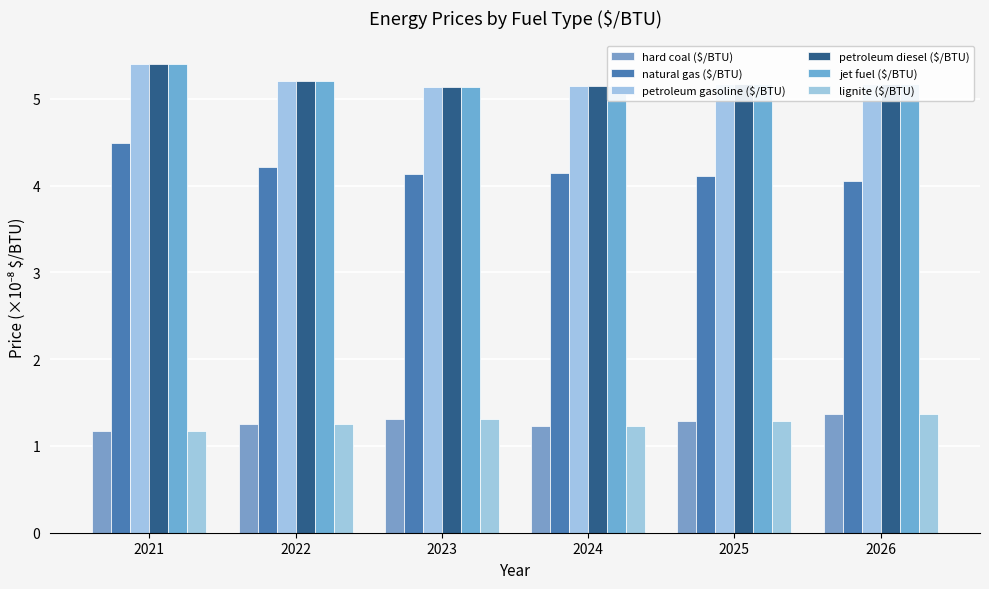

What is the minimum value for petroleum gasoline ($/BTU)?

5.1